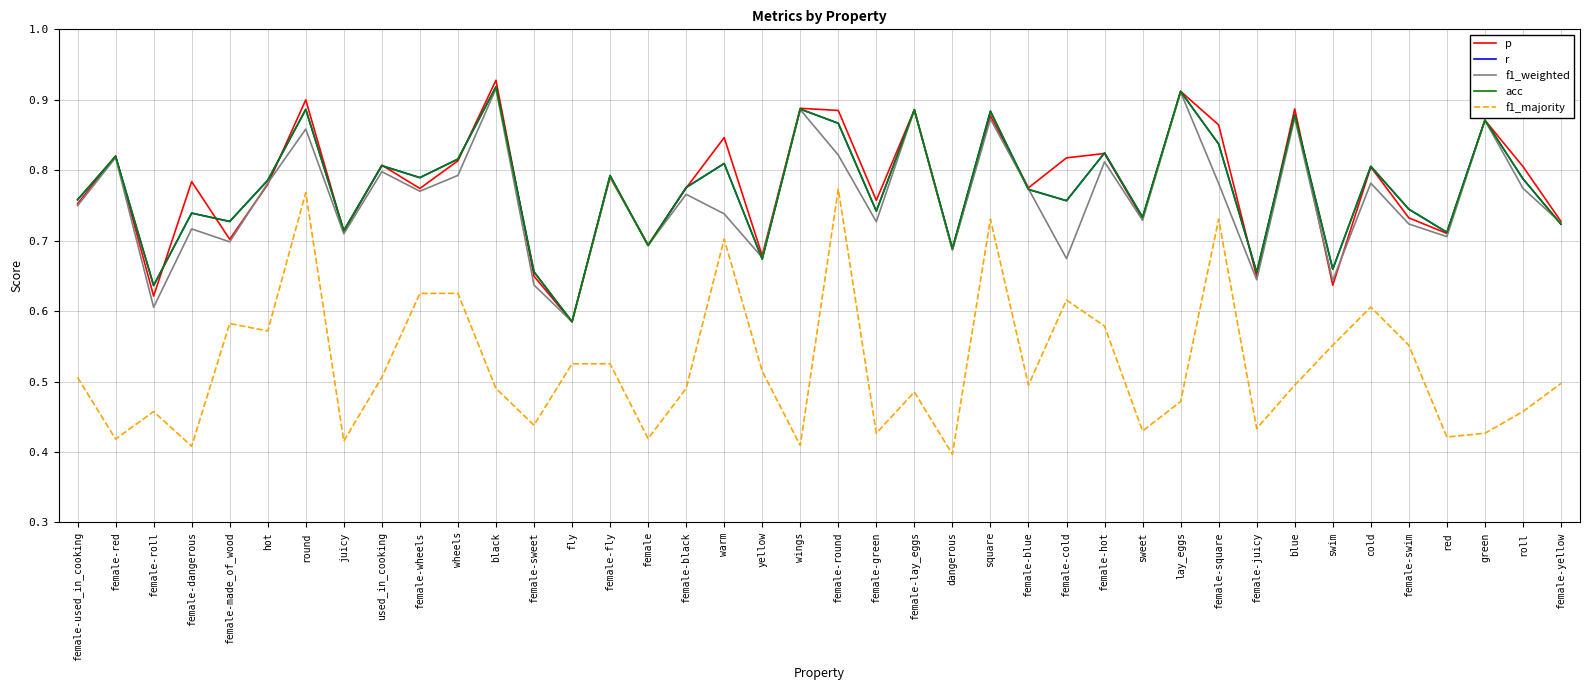

At which label is r closest to 0?

fly